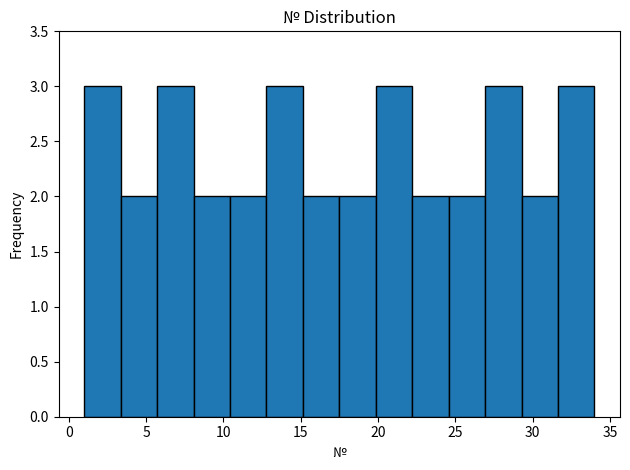

Reading left to right, transcribe this chart: for each bar, give the range it covers on the x-axis and its height. Neither the bar edges nor the heights are printed on the chart, so give them approximately, as read against the axes.

1.0 to 3.5: 3
3.5 to 5.5: 2
5.5 to 8.0: 3
8.0 to 10.5: 2
10.5 to 13.0: 2
13.0 to 15.0: 3
15.0 to 17.5: 2
17.5 to 20.0: 2
20.0 to 22.0: 3
22.0 to 24.5: 2
24.5 to 27.0: 2
27.0 to 29.5: 3
29.5 to 31.5: 2
31.5 to 34.0: 3